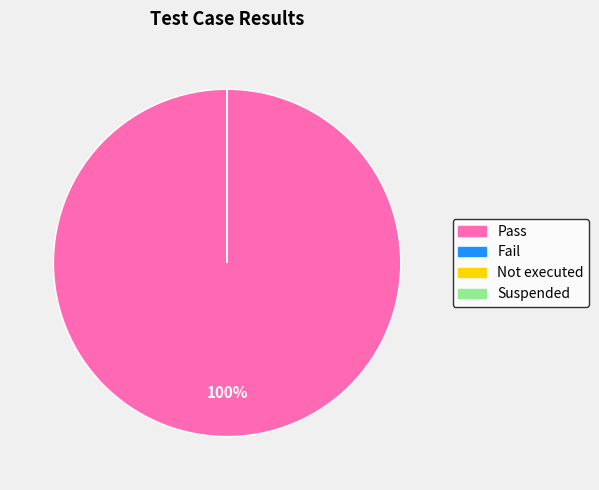

Combined, do Pass and Not executed account for over 50%?

Yes